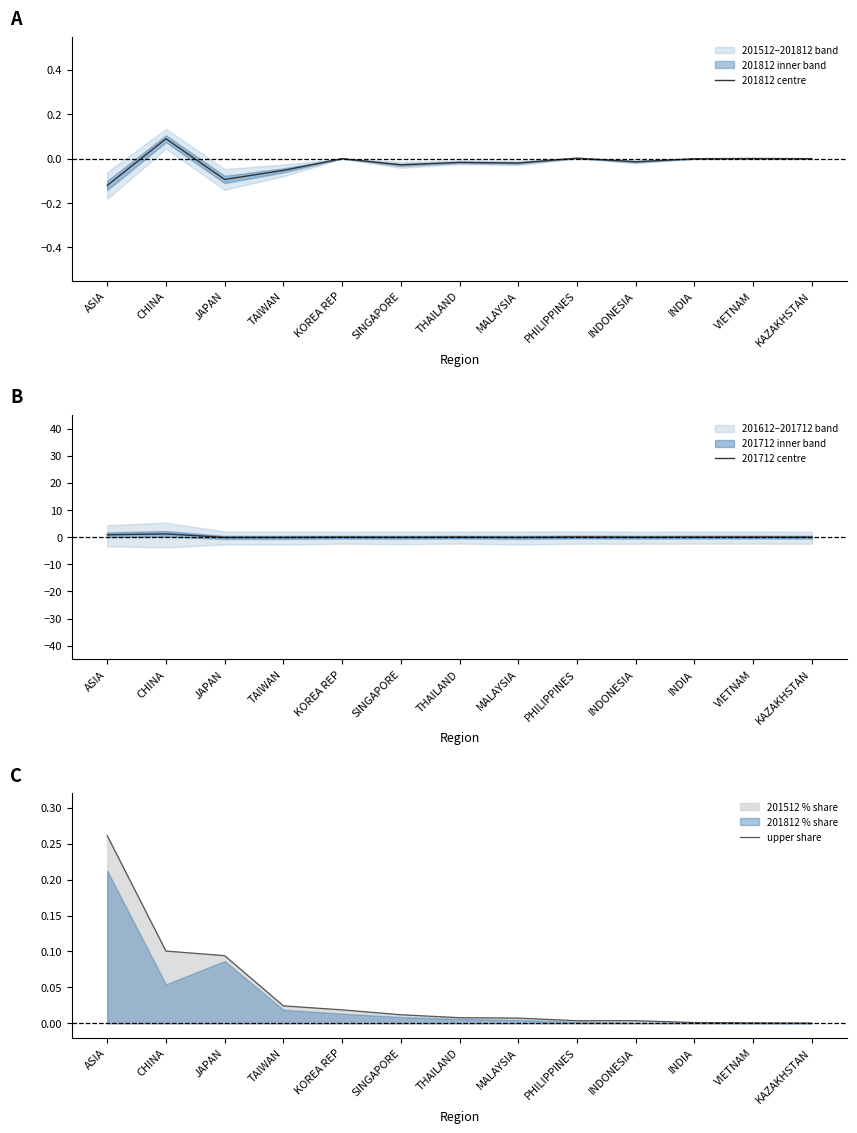

What is the minimum value shown in the chart?

-0.1